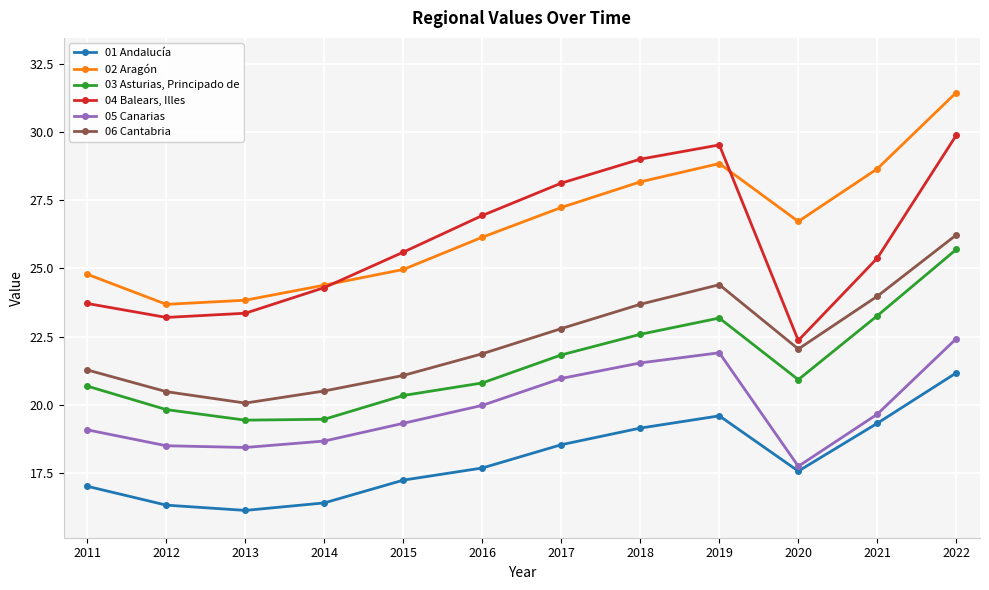

What is the highest value of the 06 Cantabria series?

26.2